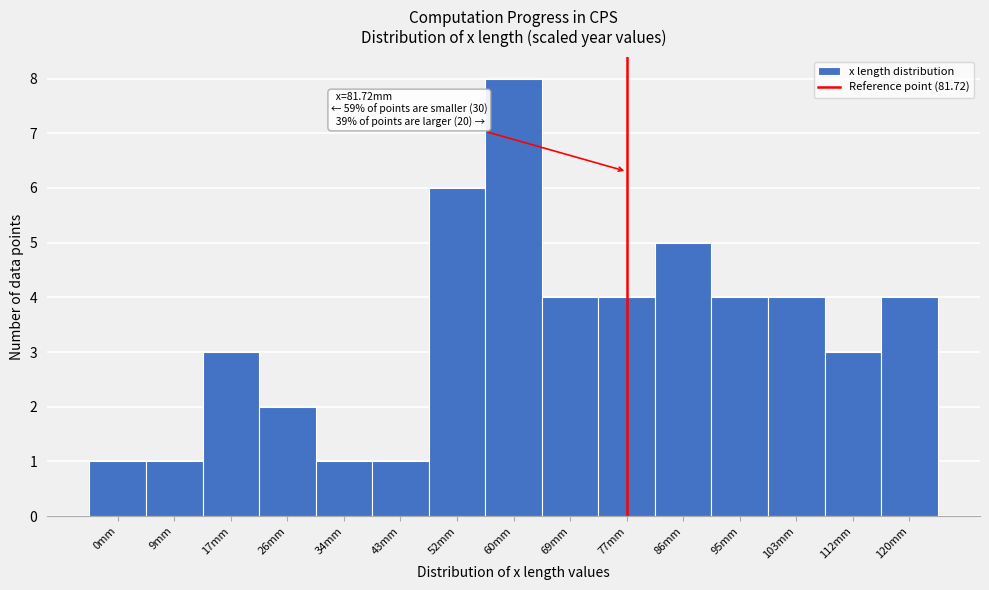

Reading left to right, transcribe all the data shown in this chart.

1	1	3	2	1	1	6	8	4	4	5	4	4	3	4